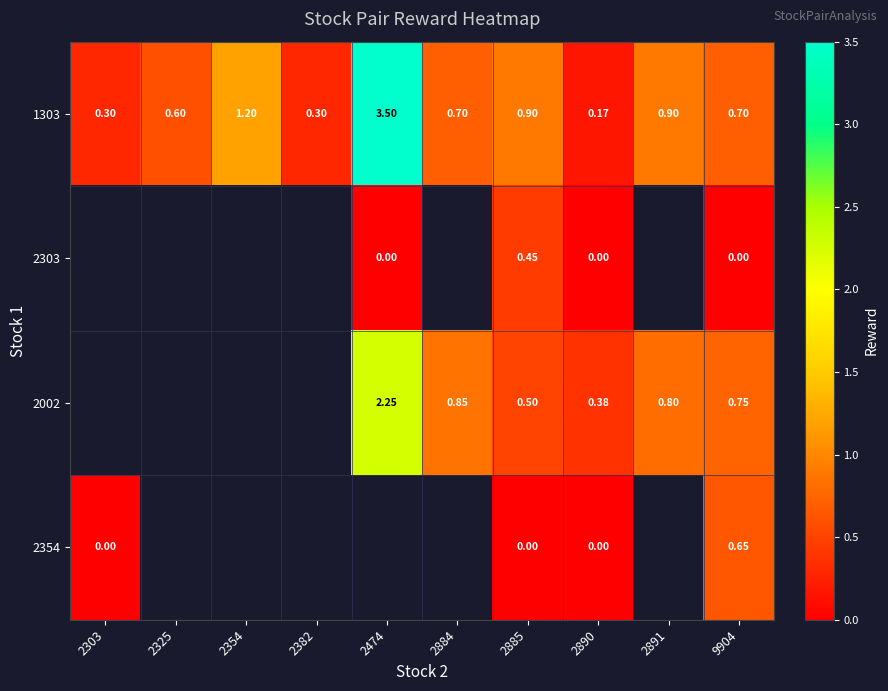

What is the spread (max minus min) of values at 2474?

3.5